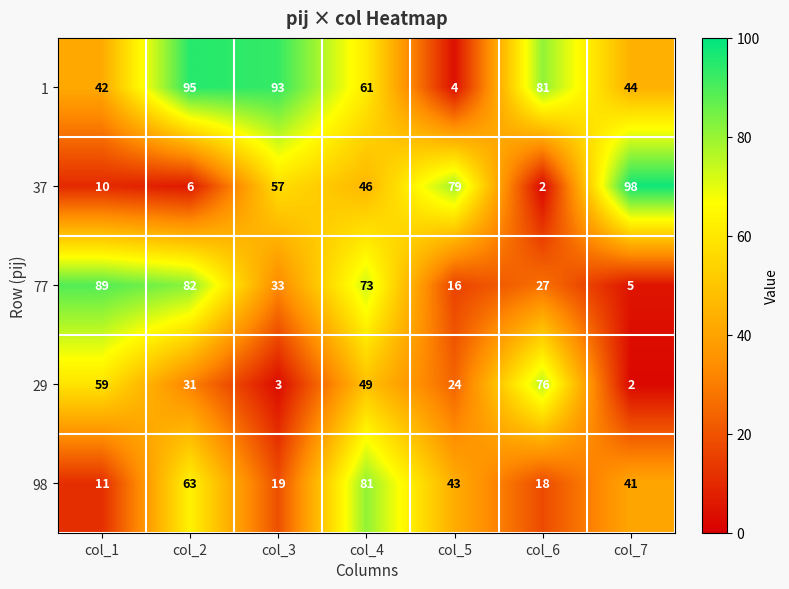

At which label is 29 closest to 39?

col_2